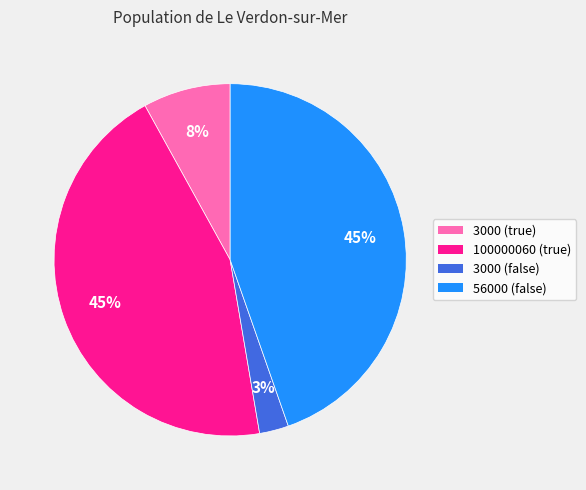

To the nearest percent, what is the difference between the 56000 (false) and 3000 (false) slice percentages?

42%